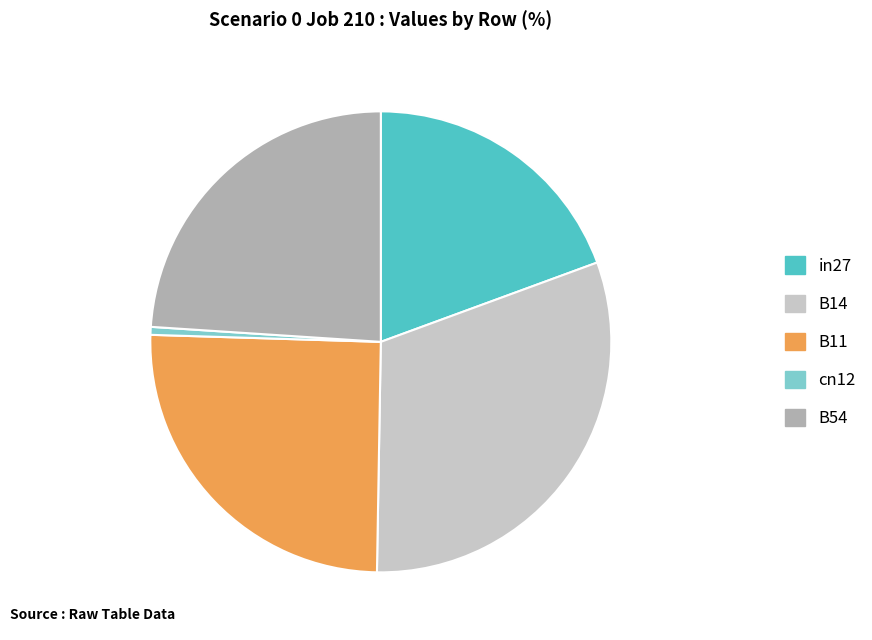

Which category has the biggest portion of the pie?

B14